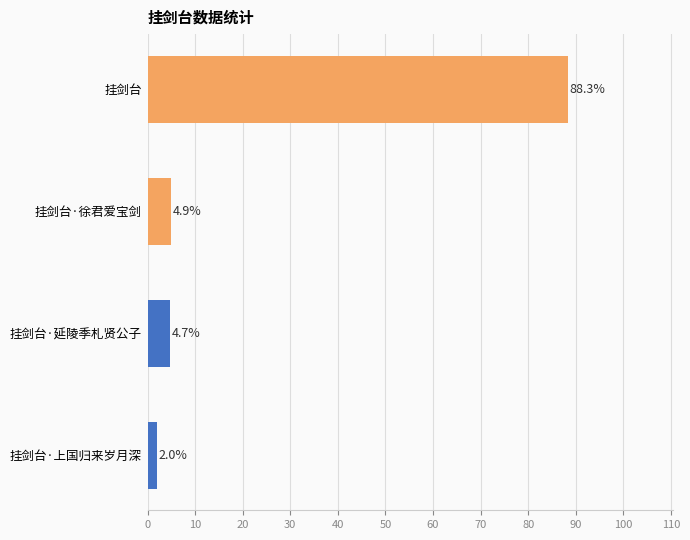

Is it true that the value at 挂剑台 is 59.2?

False